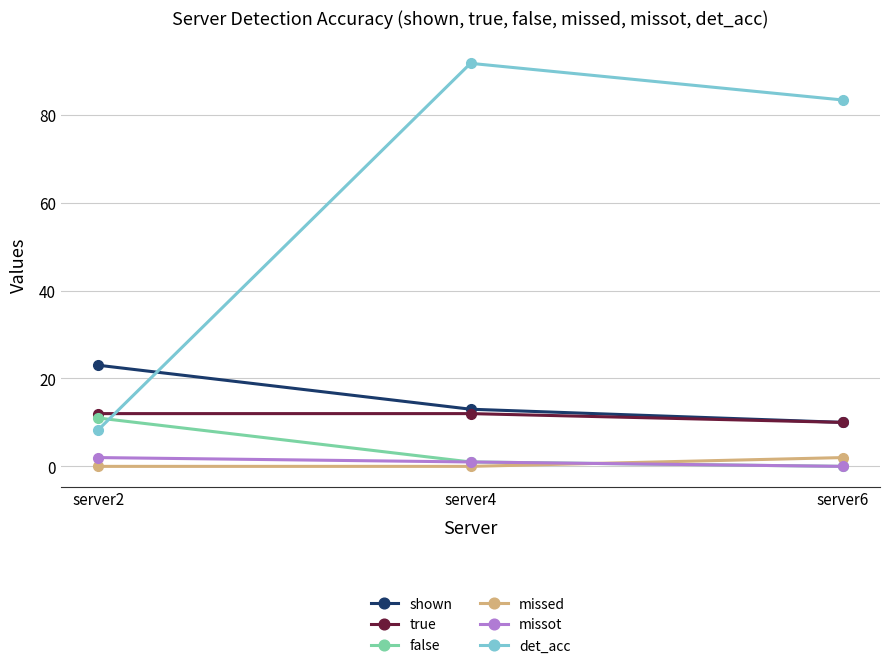

What is the value of the det_acc point at the 3rd from the left?

83.3